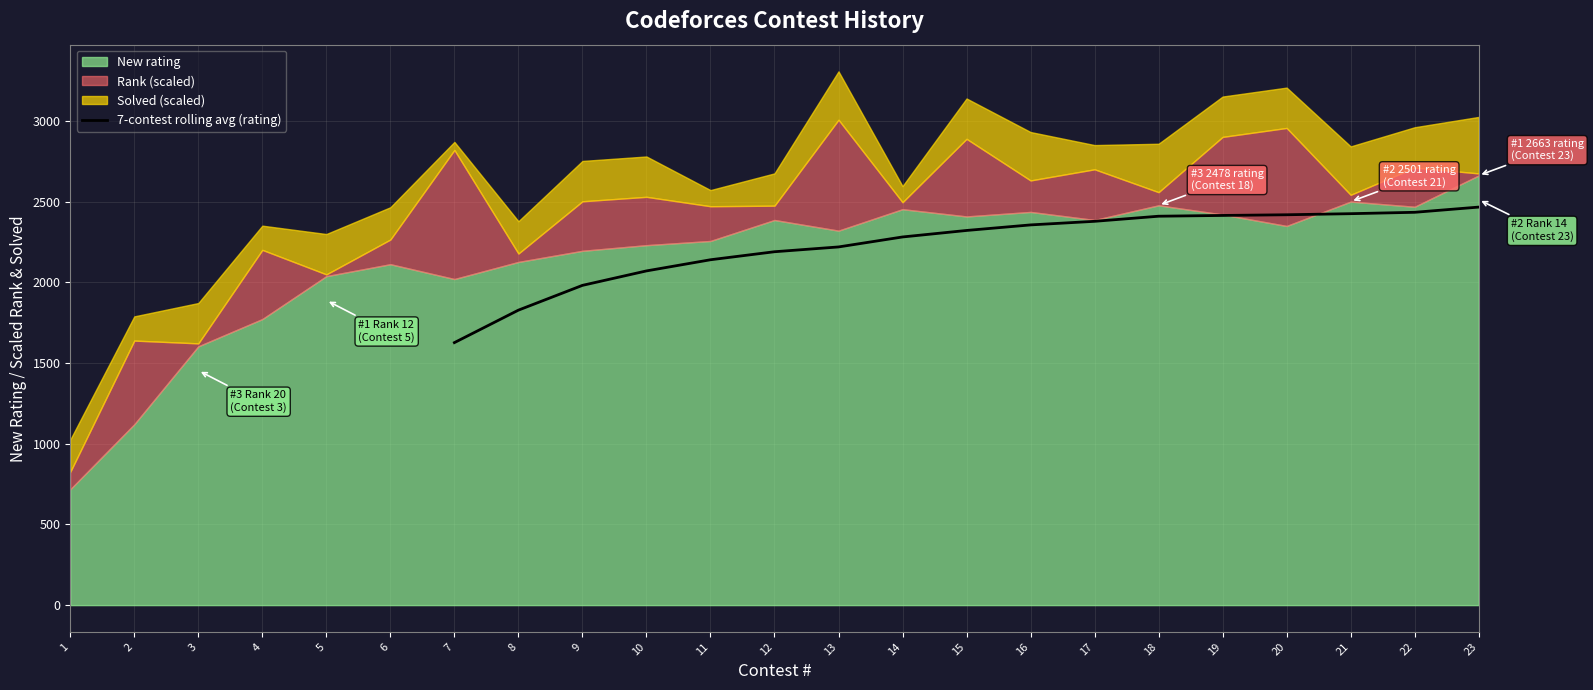

What is the highest value of the 7-contest rolling avg (rating) series?

2467.0